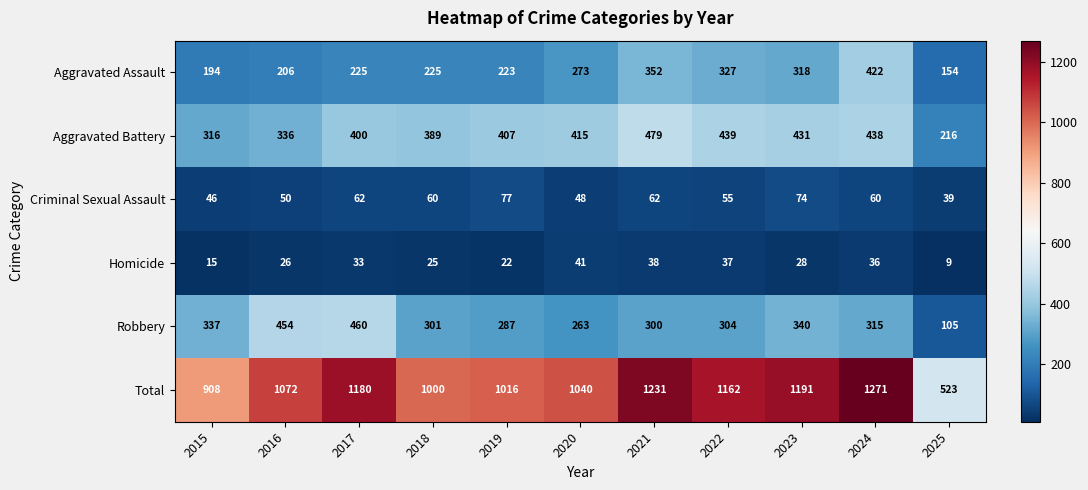

List the series in order of their peak value, highest first.

Total, Aggravated Battery, Robbery, Aggravated Assault, Criminal Sexual Assault, Homicide